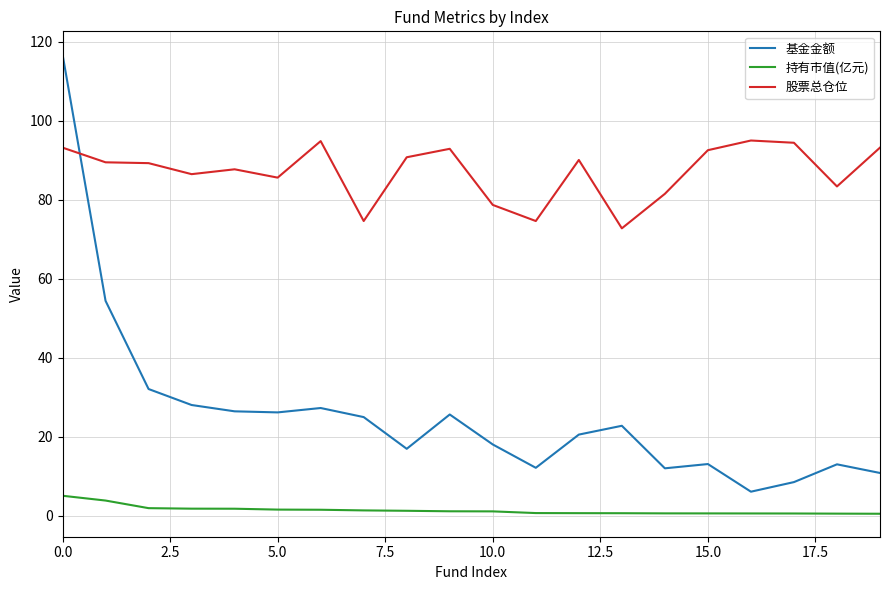

How many lines are shown in the chart?

3